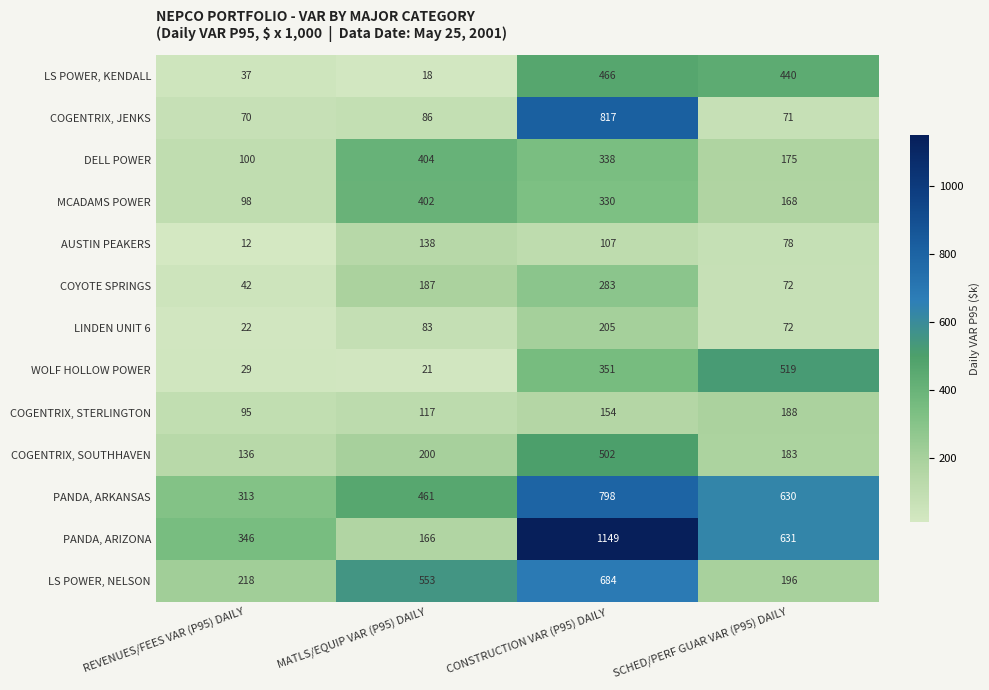

How many series are shown in this chart?

13